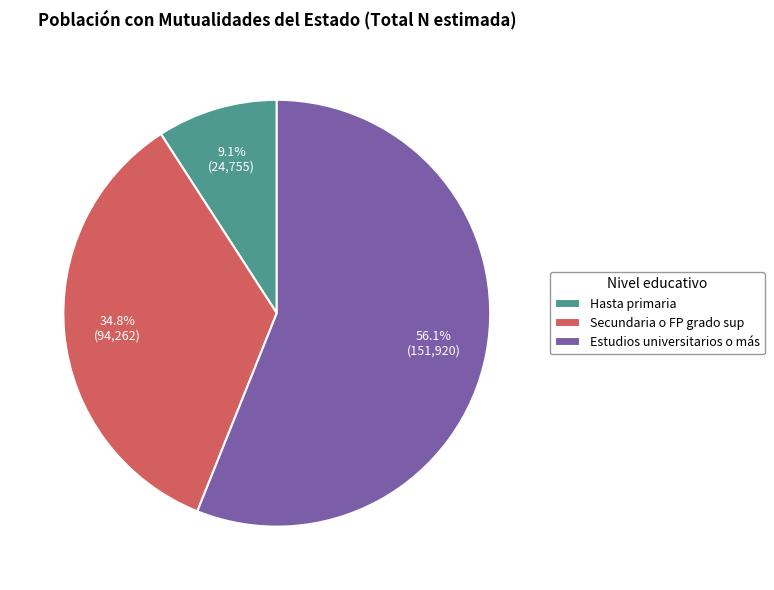

What is the ratio of the value at Hasta primaria to the value at Estudios universitarios o más?

0.2